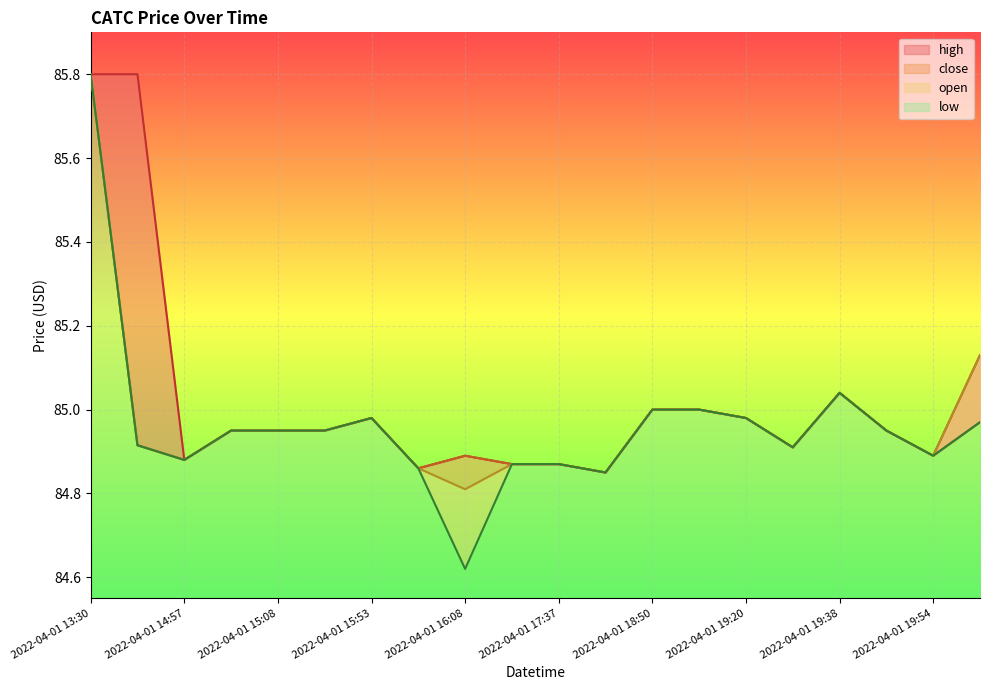

Rank the series by their maximum value, from highest to lowest.

high, close, open, low